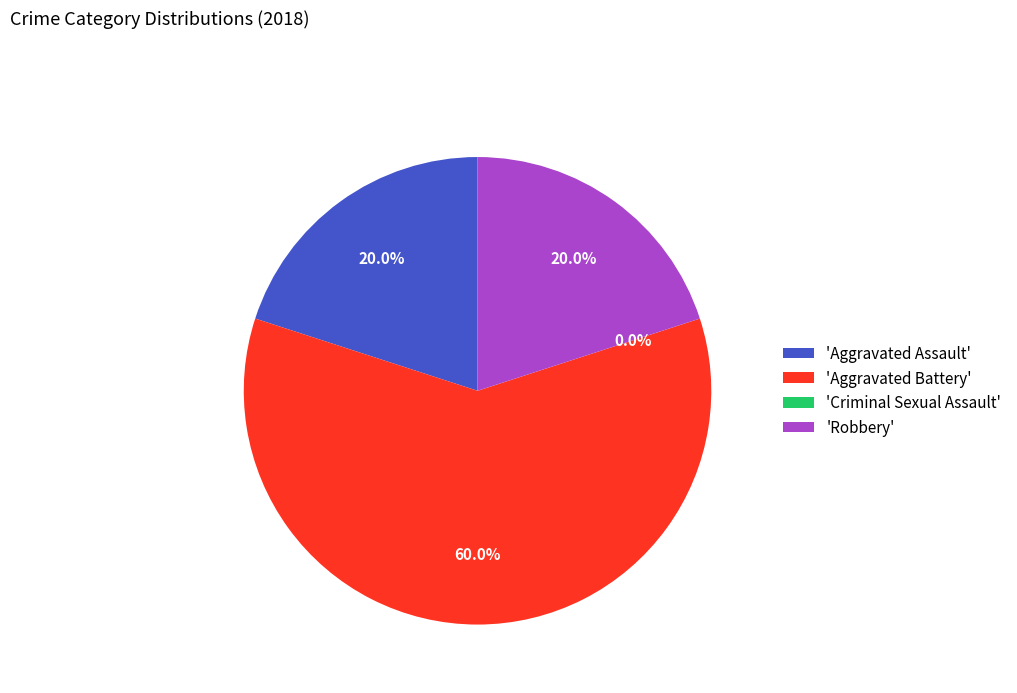

Which slice represents more than half of the pie?

Aggravated Battery